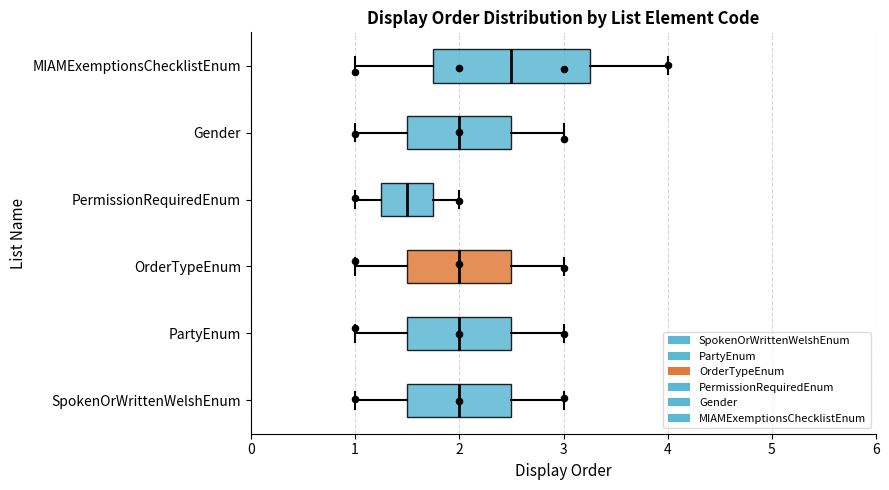

Comparing the boxes themselves (not the whiskers), which one is the widest?

MIAMExemptionsChecklistEnum